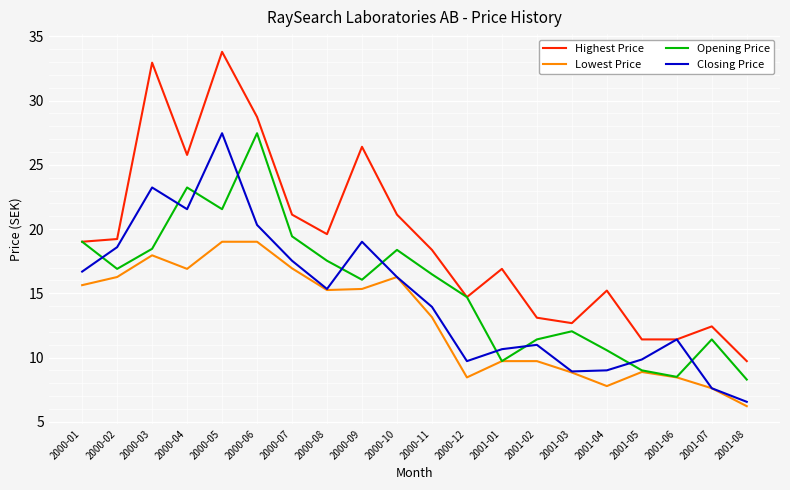

What position from the left is 2001-07?

19